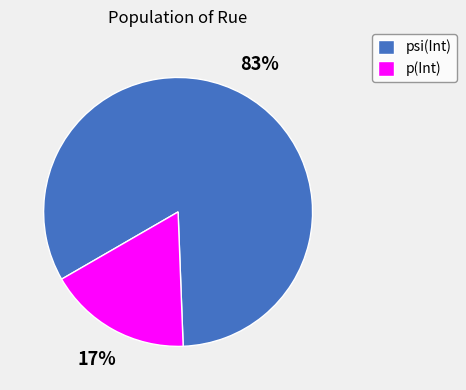

The psi(Int) slice represents 83% of the pie. True or false?

True